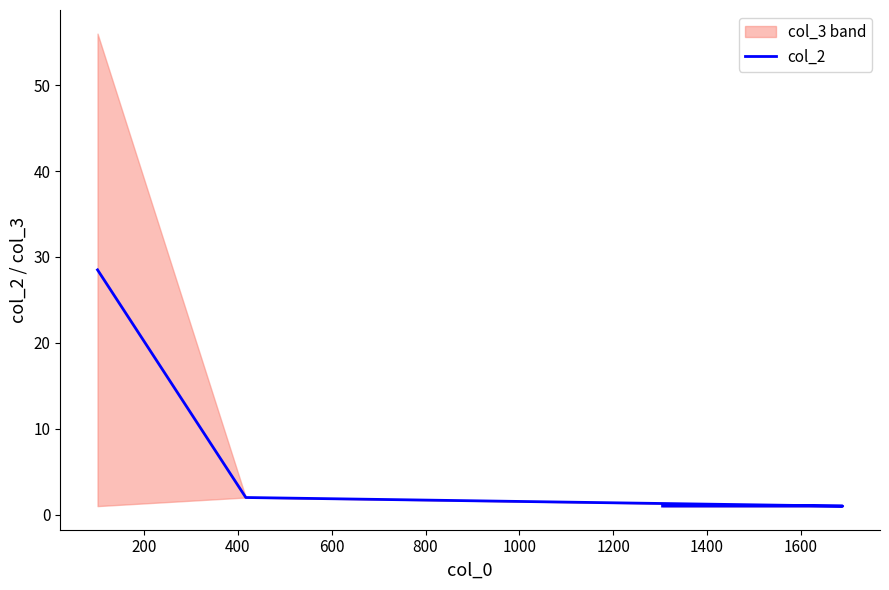

How many data points are above 2?

1